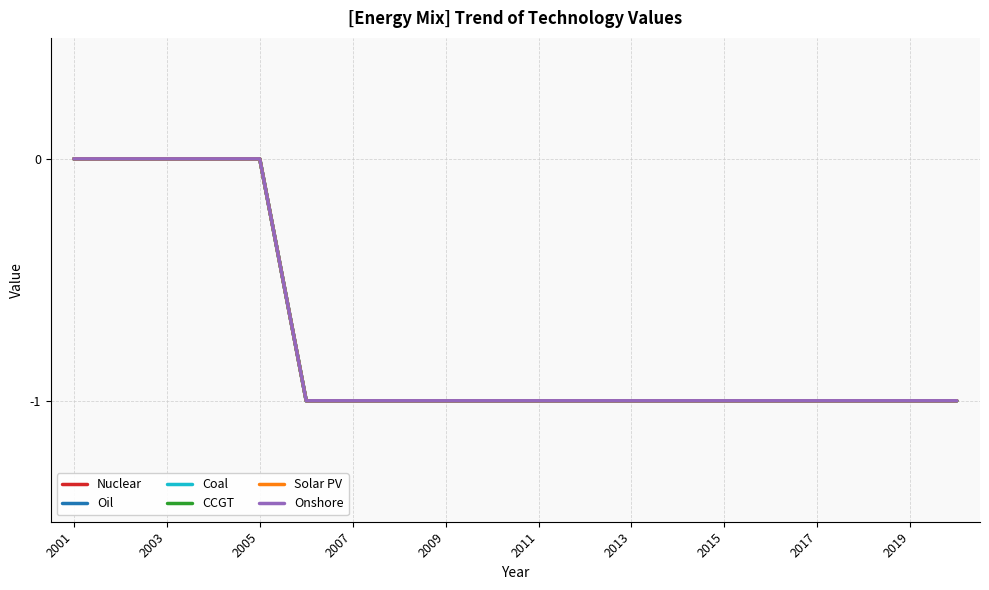

Is this an area chart (filled region under the line)?

No